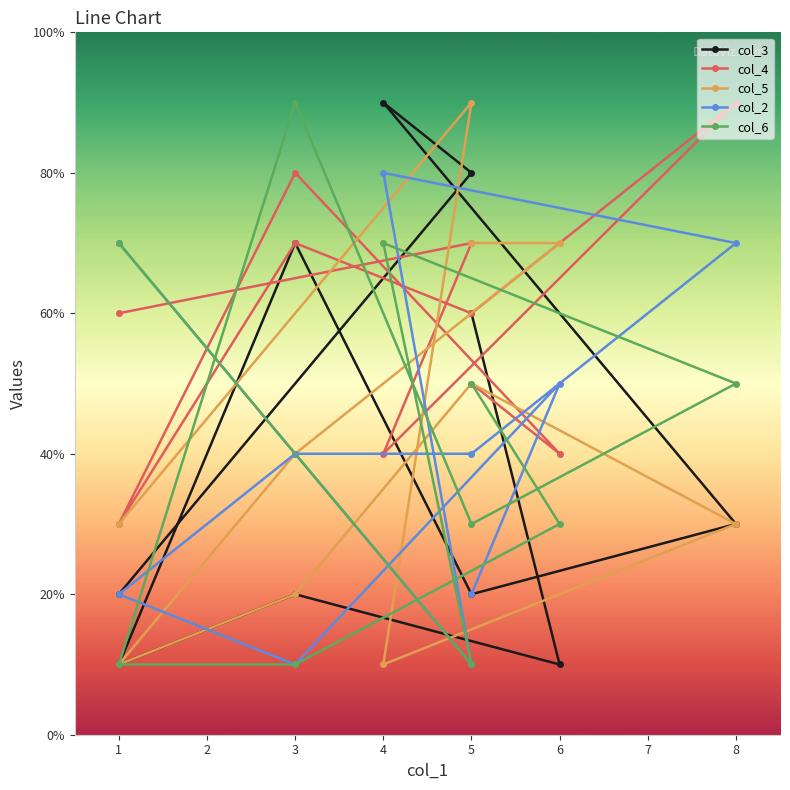

At how many categories does at least one series exceed 3?

9